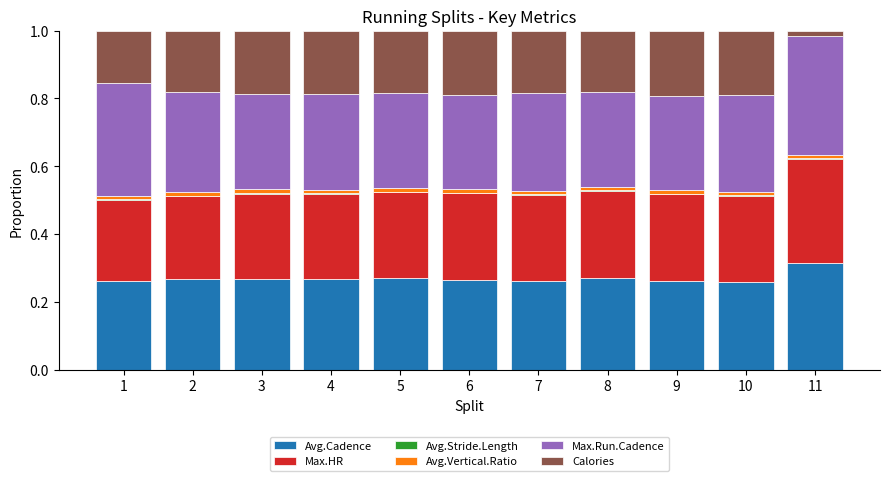

What is the sum of all Avg.Cadence values?

3.0